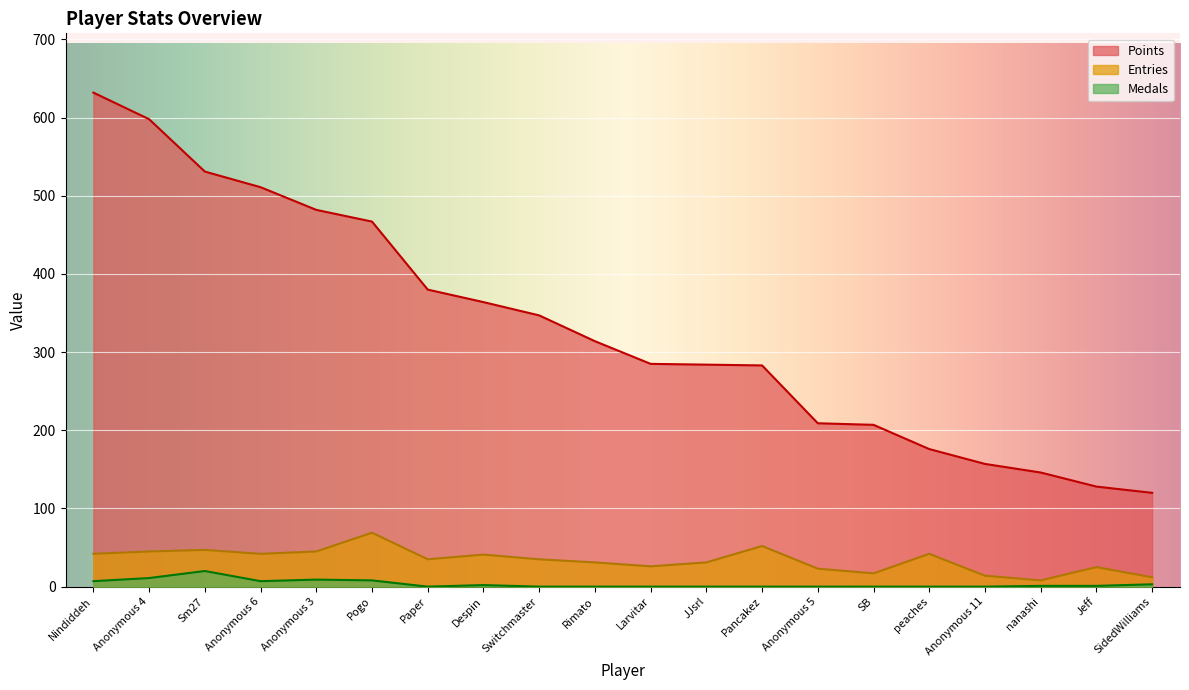

What is the label of the 6th point from the right?

SB